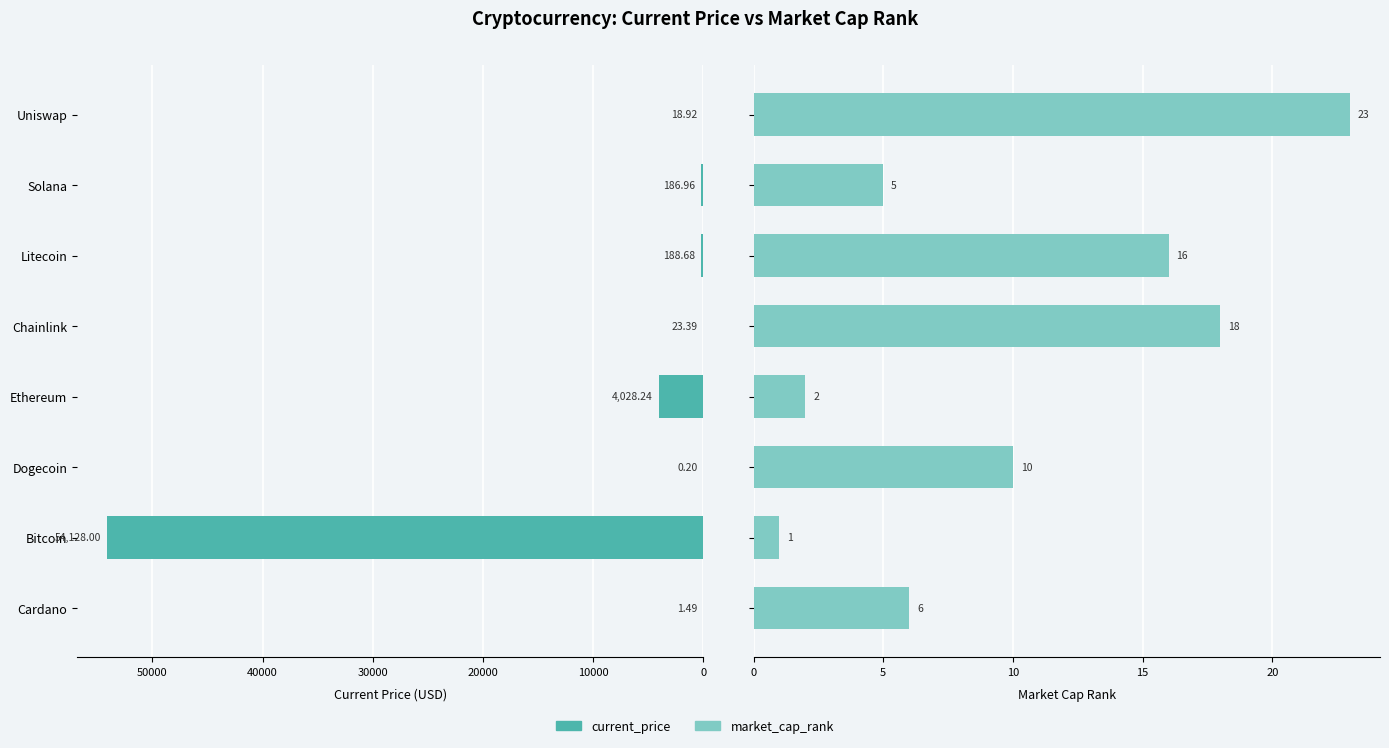

What is the average value of the market_cap_rank series?

10.1